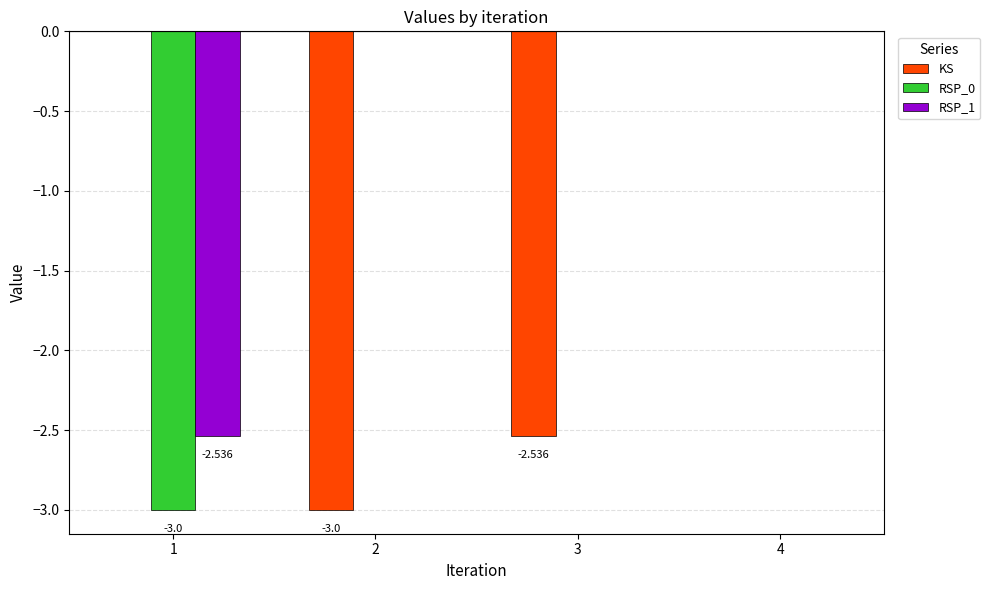

What are all the series names shown in the legend?

KS, RSP_0, RSP_1